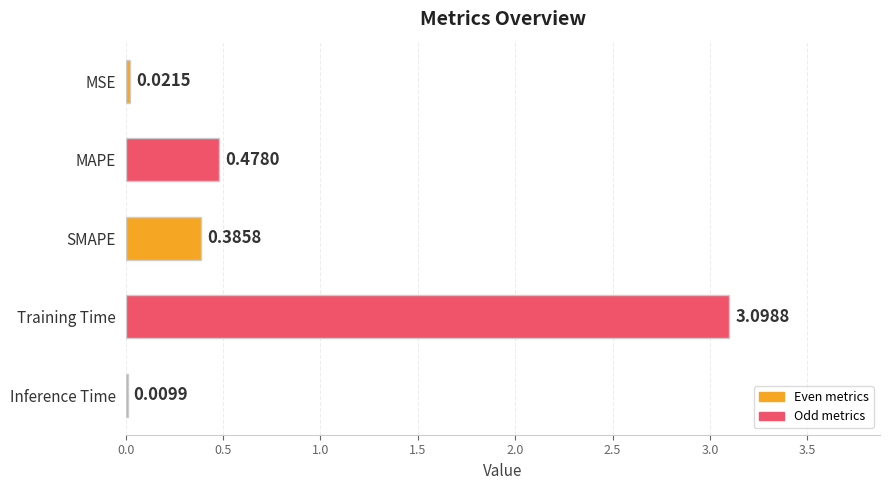

Which category has the highest value across all series?

Training Time